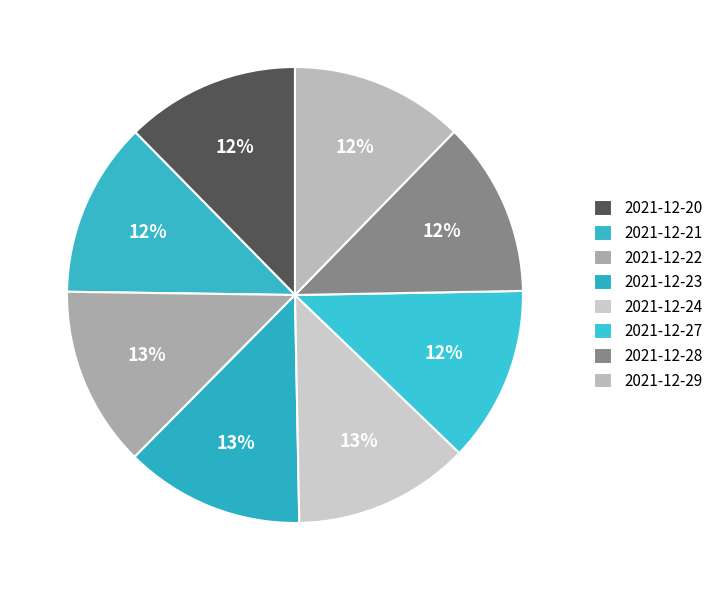

True or false: 2021-12-24 accounts for 13% of the total.

True